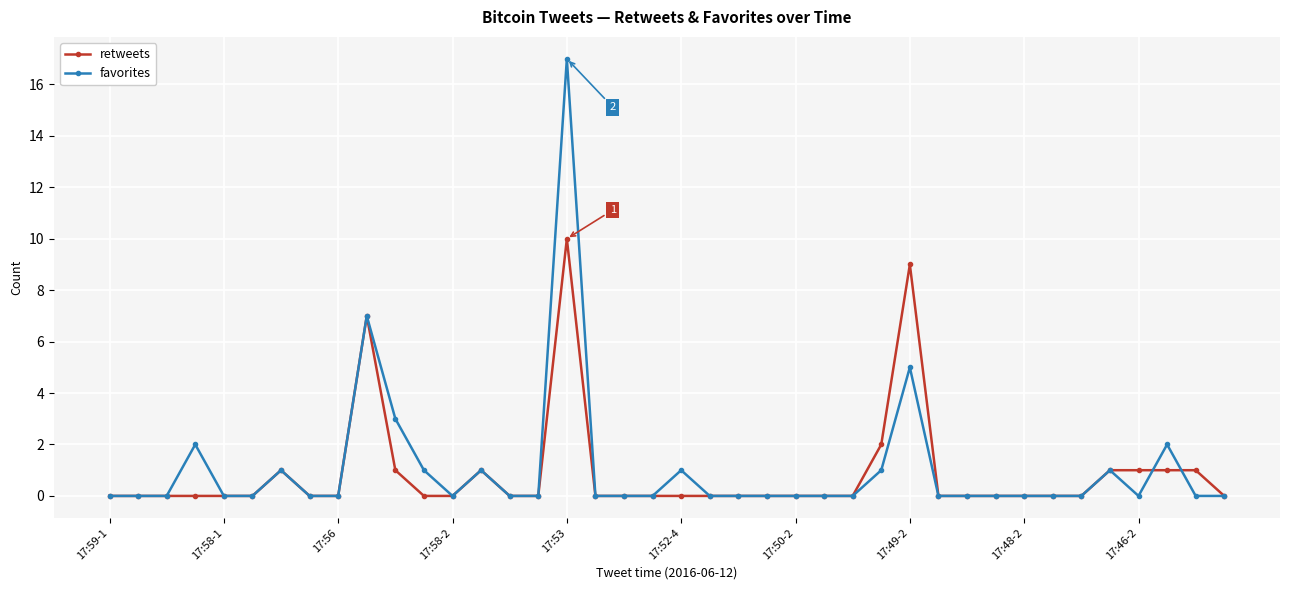

How many series are shown in this chart?

2